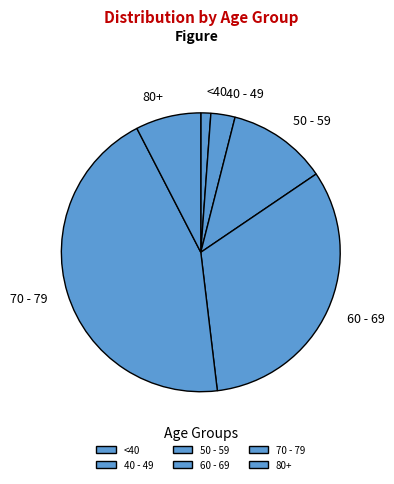

Which category has the biggest portion of the pie?

70 - 79